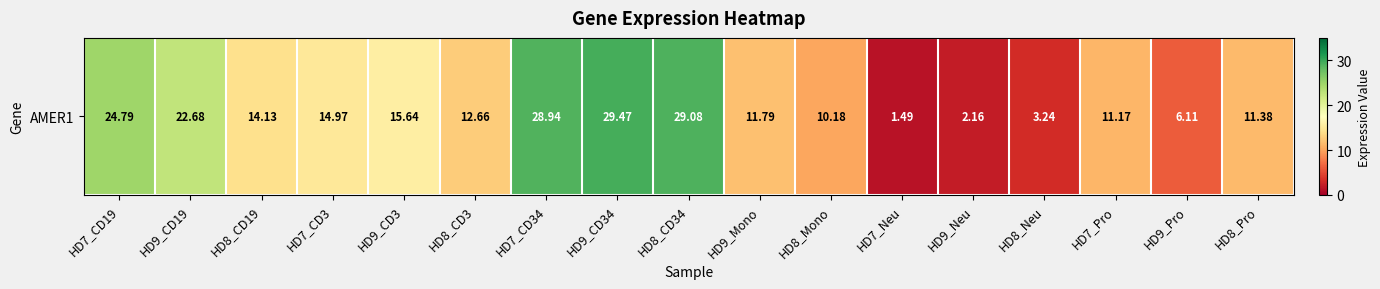

What is the approximate value at HD7_Pro?

11.2